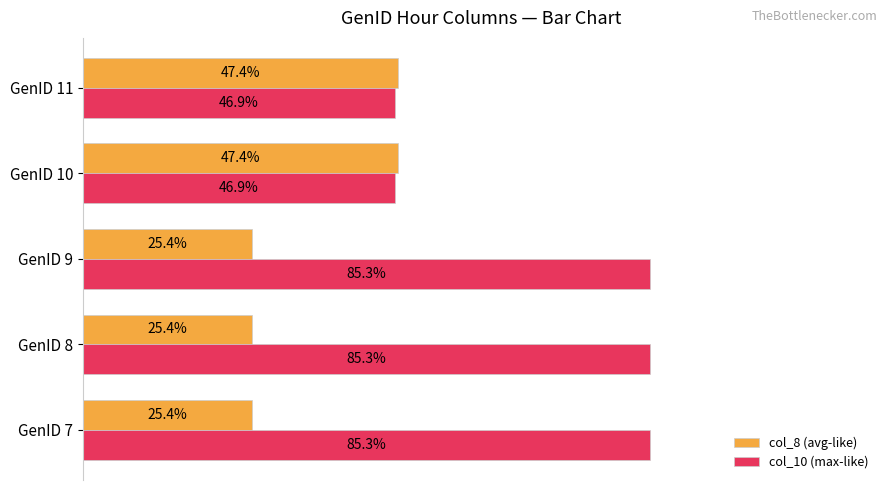

List the series in order of their peak value, highest first.

col_10 (max-like), col_8 (avg-like)